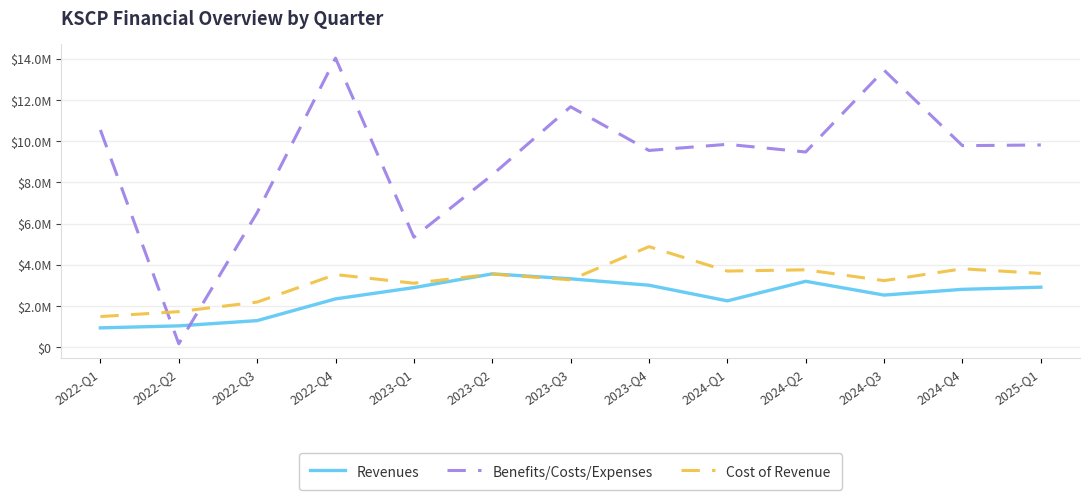

What are all the series names shown in the legend?

Revenues, Benefits/Costs/Expenses, Cost of Revenue